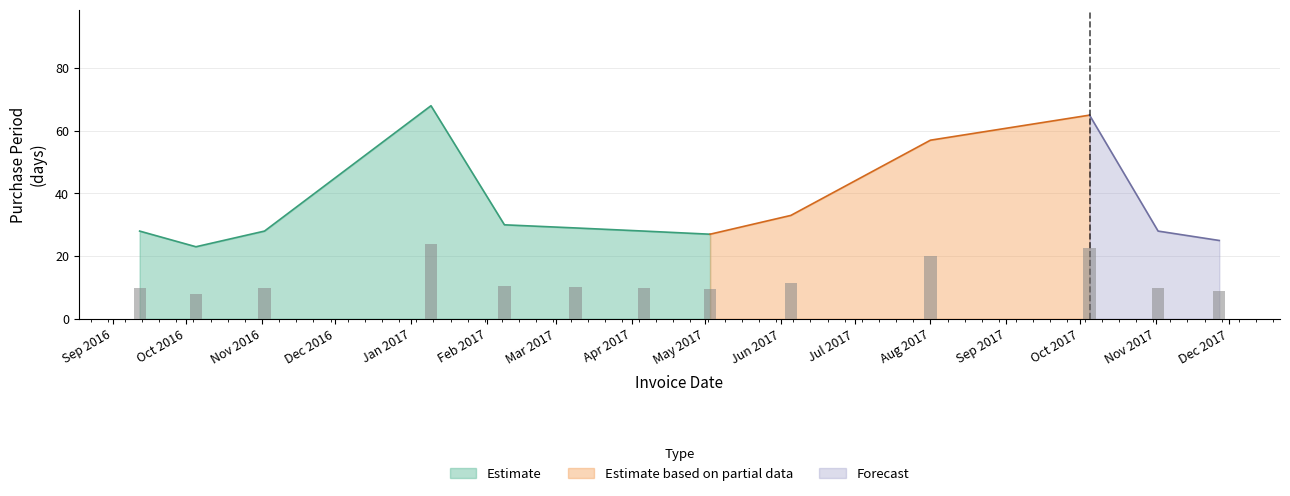

The value at 2017-11-27 is 25. True or false?

True